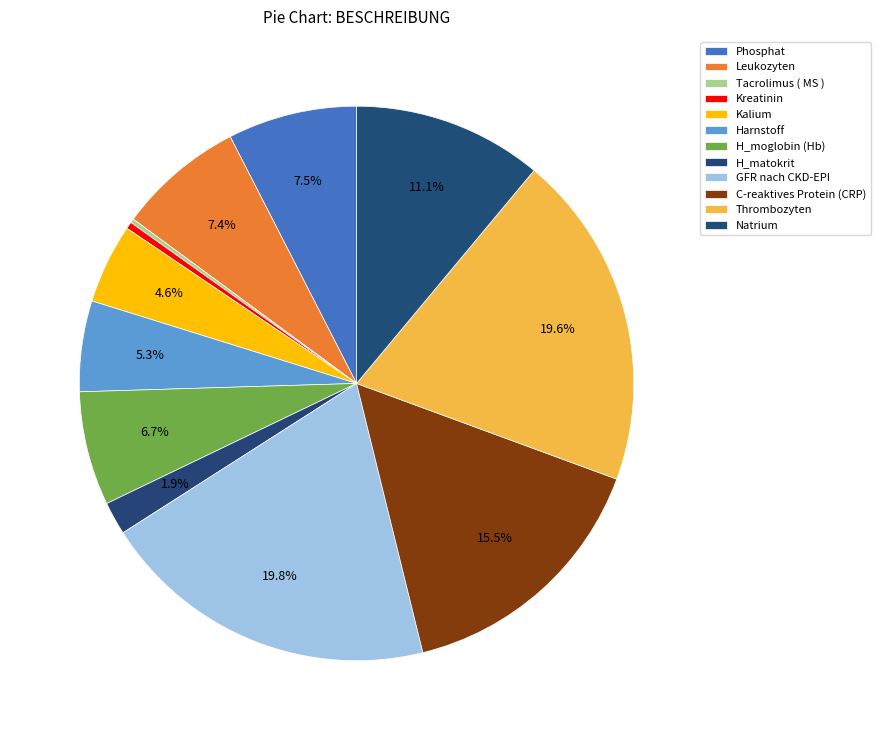

What percentage is the GFR nach CKD-EPI slice, to the nearest percent?

20%